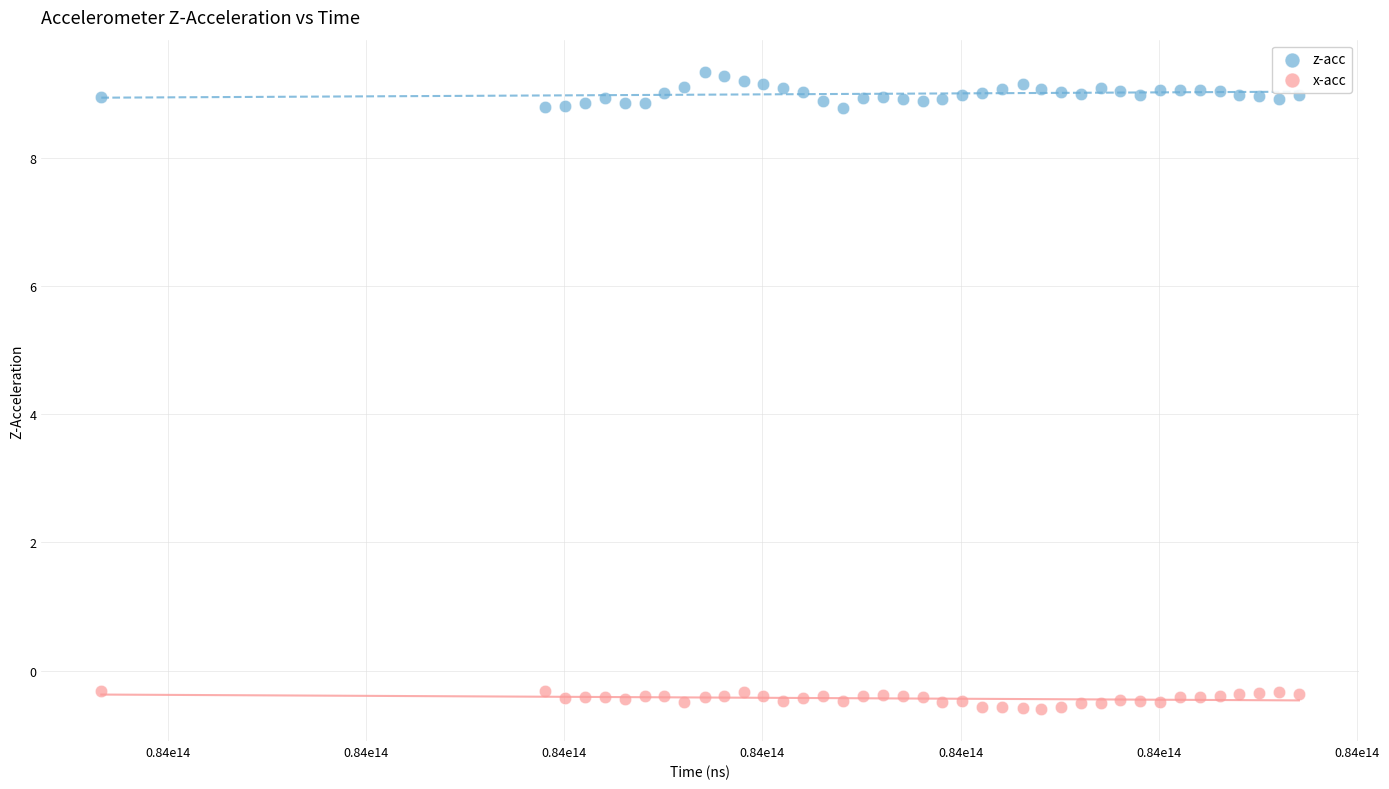

Which series contains the lowest Y value?

x-acc